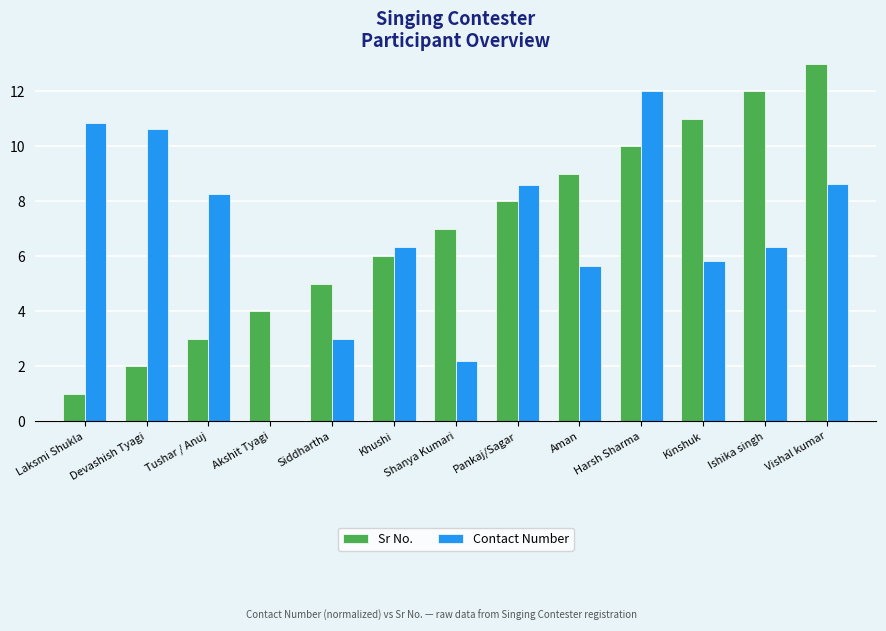

Which series changed the most between Siddhartha and Harsh Sharma?

Contact Number